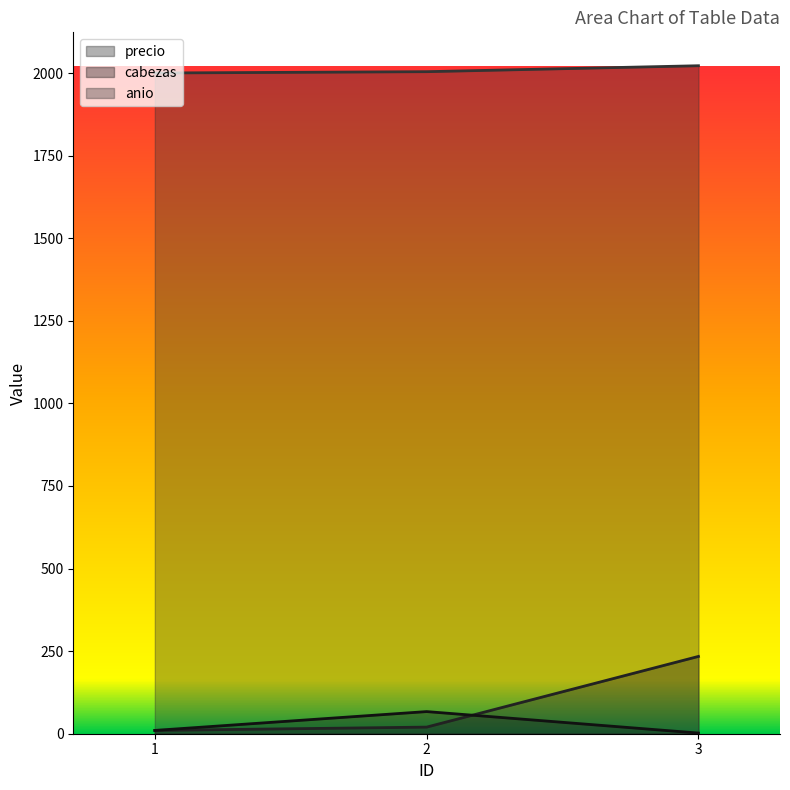

Reading left to right, transcribe all the data shown in this chart.

precio: 1=10	2=20	3=234
cabezas: 1=10	2=67	3=2
anio: 1=2000	2=2004	3=2022